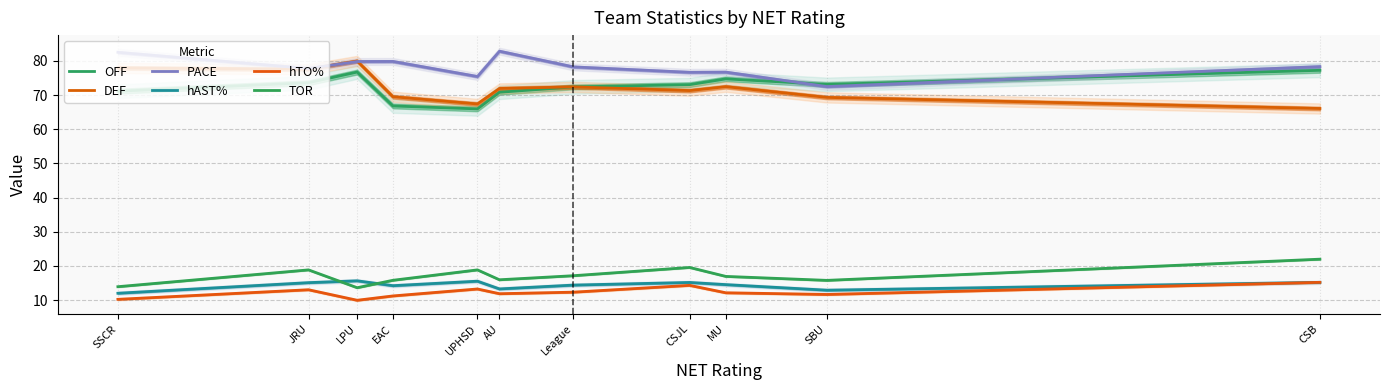

What is the label of the 1st point from the right?

CSB